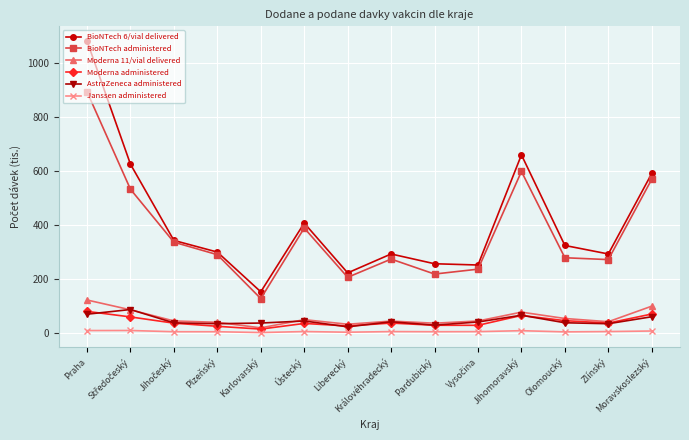

What is the difference between the BioNTech 6/vial delivered values at Liberecký and Karlovarský?

70.2